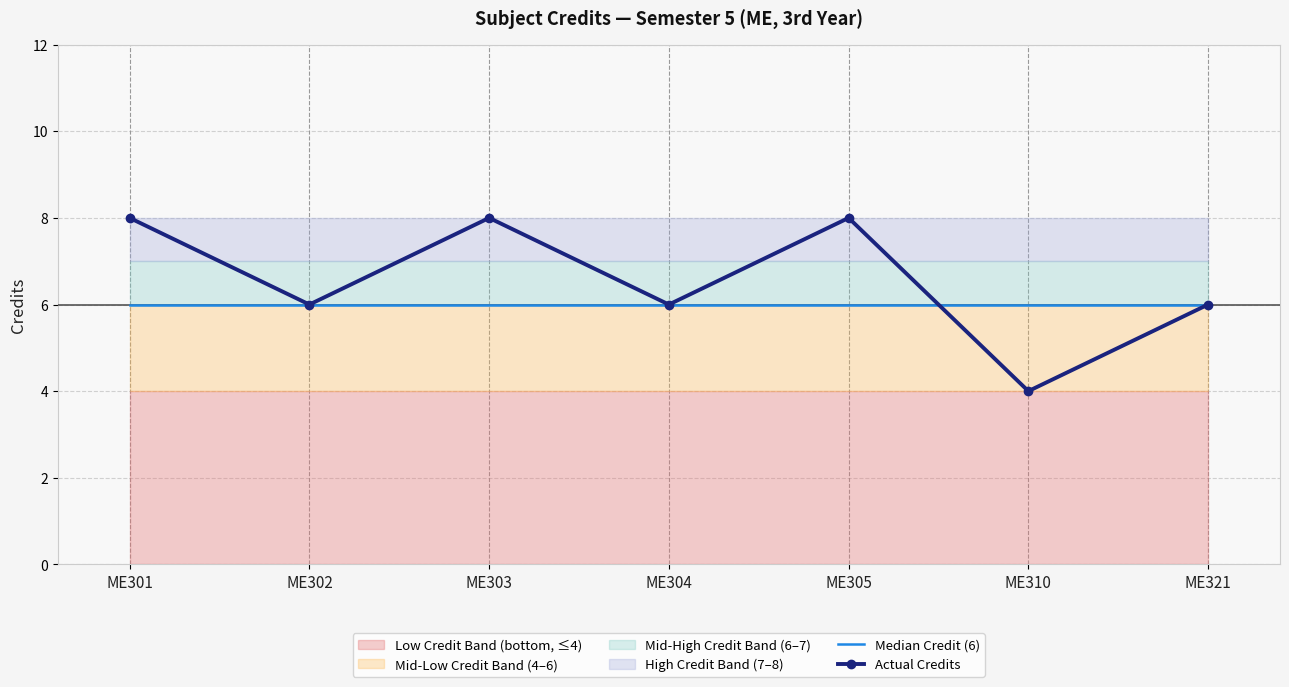

How many times do Actual Credits and Median Credit (6) cross each other?

1